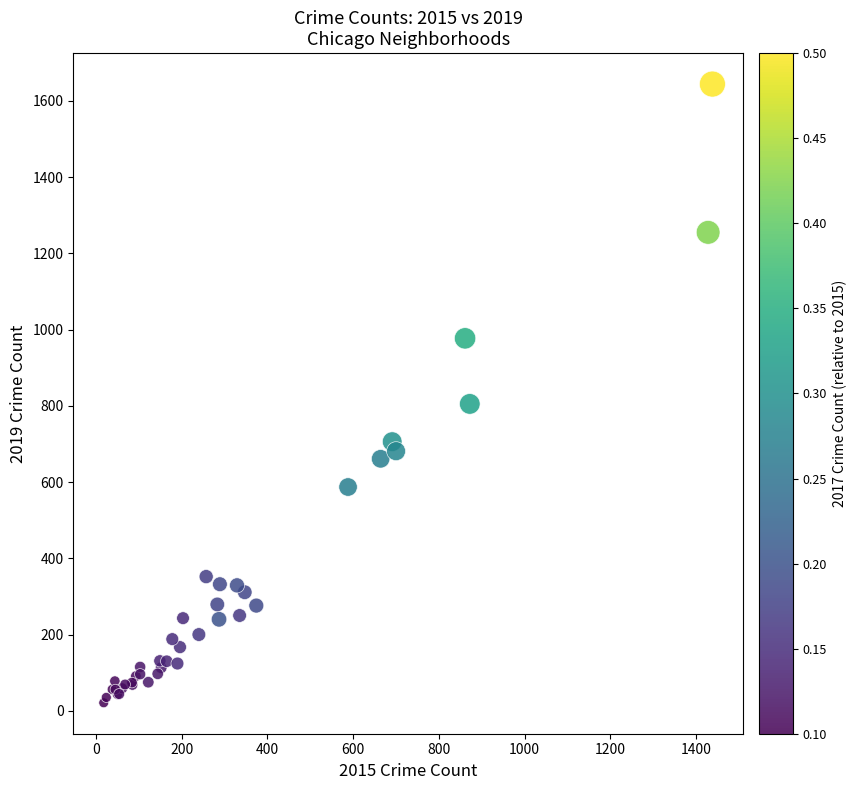

What Y value in the scatter plot is closest to 832?

805